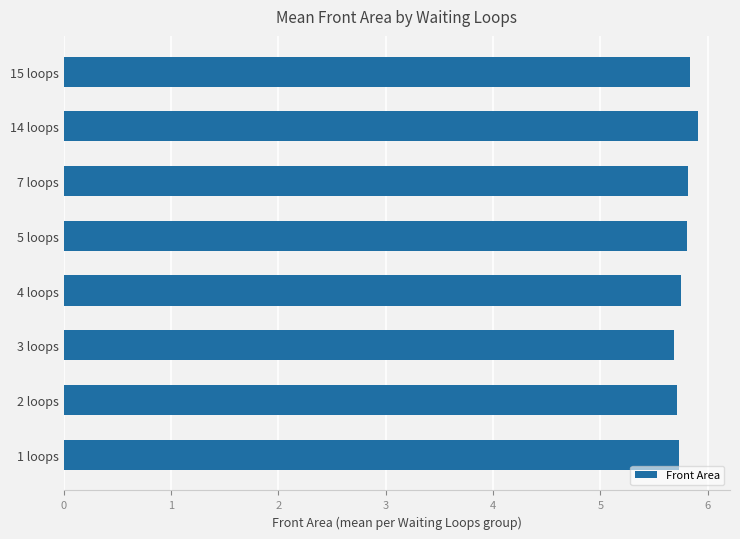

What is the average value?

5.8